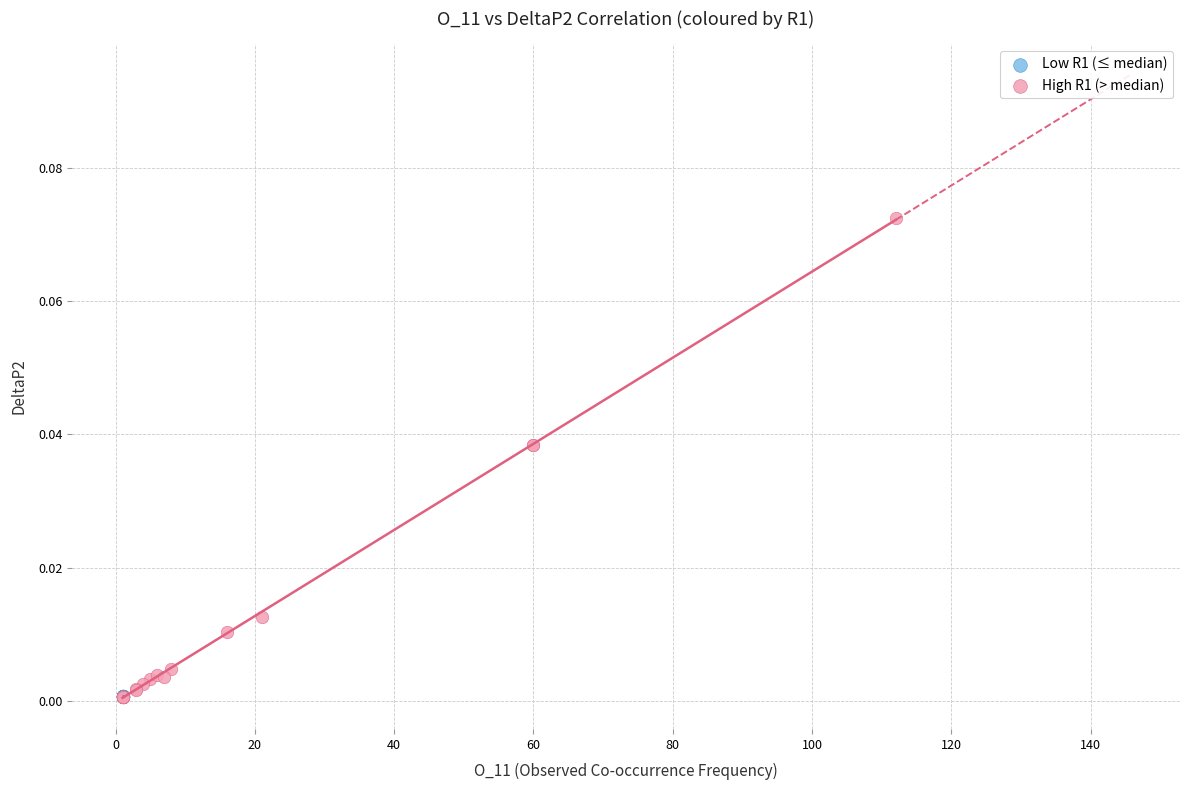

Which series has the widest spread of Y values?

High R1 (> median)